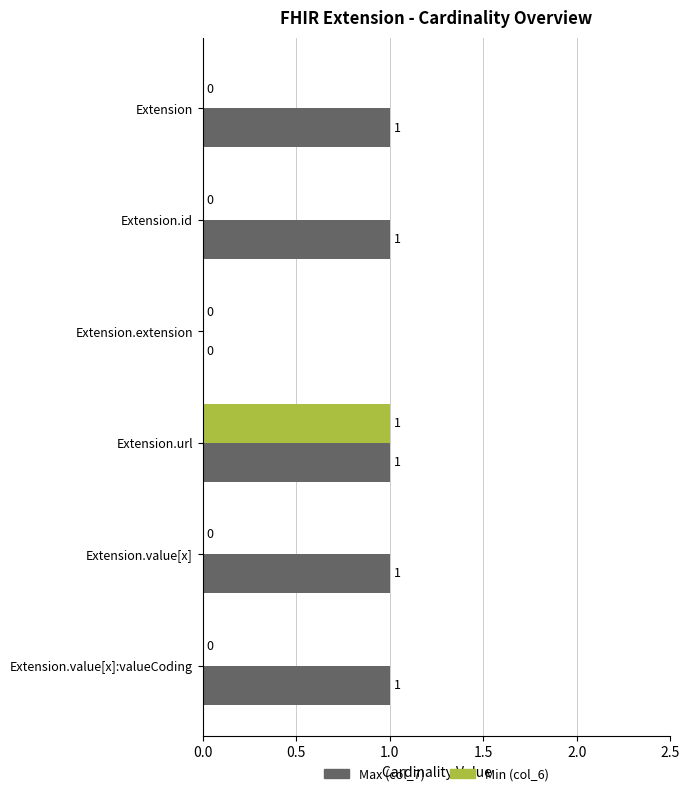

How many distinct data groups are displayed?

2